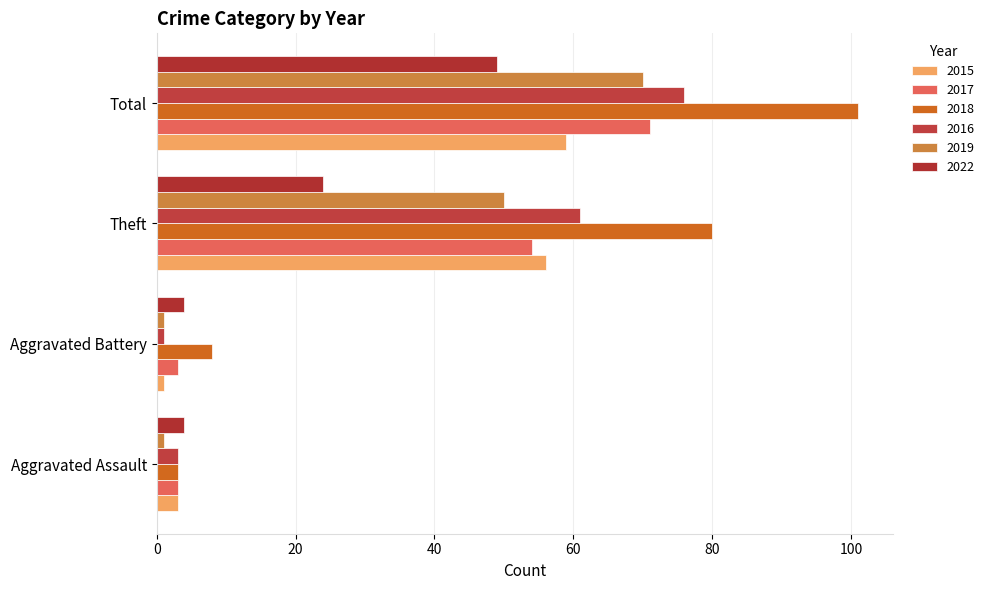

What is the average value of the 2016 series?

35